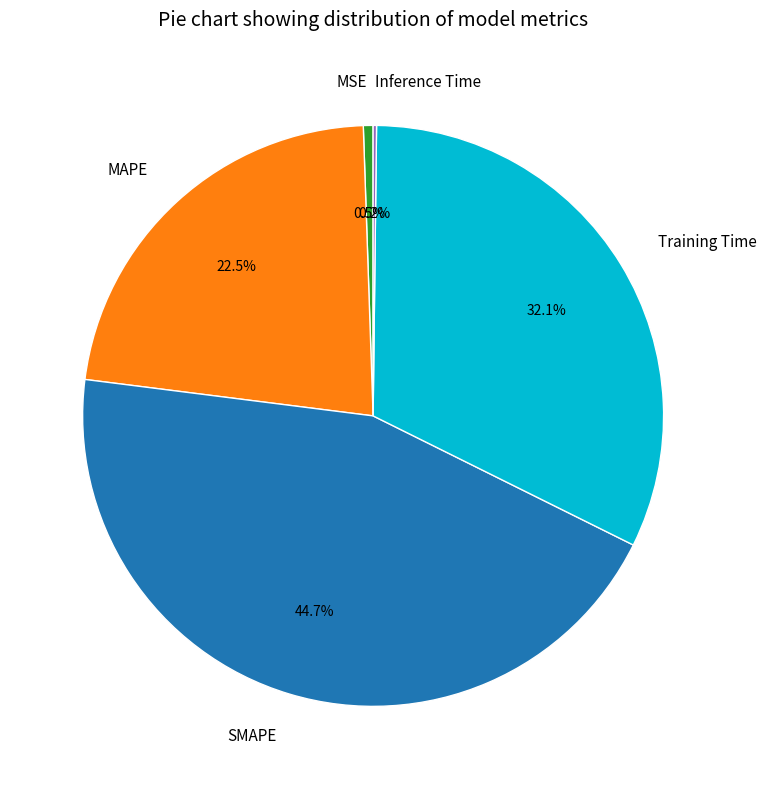

To the nearest percent, what is the average slice percentage?

20%